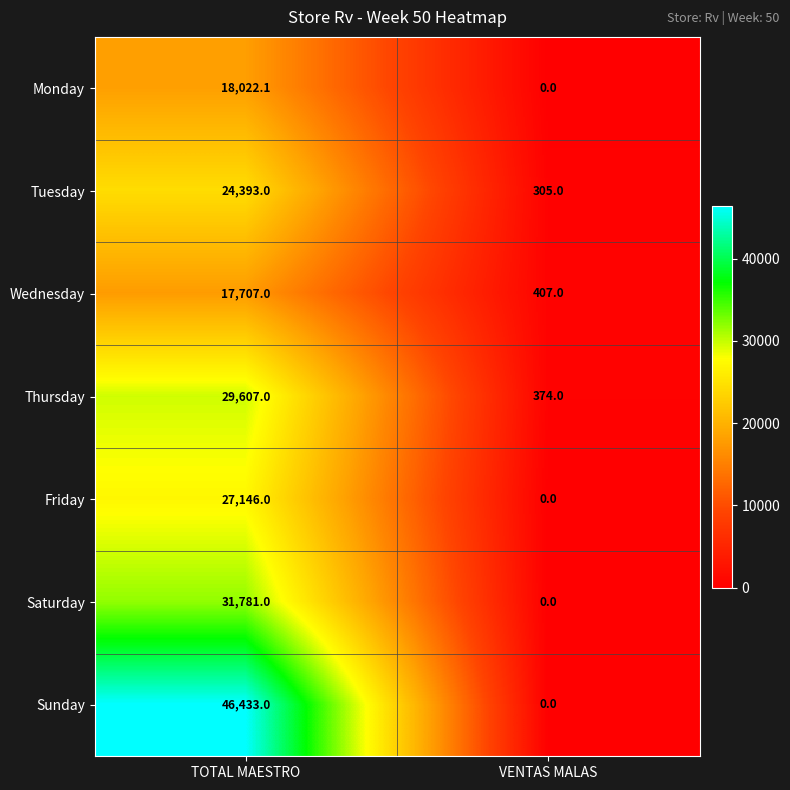

What is the difference between the highest and lowest values at TOTAL MAESTRO?

28726.0